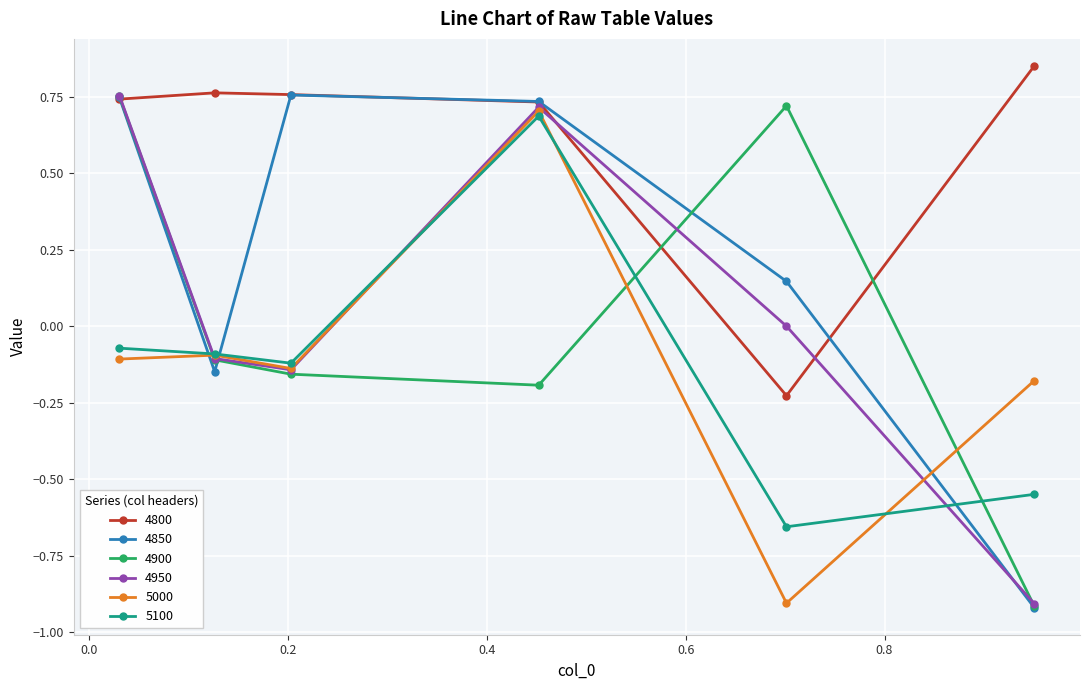

Which series has the widest spread of values?

4850